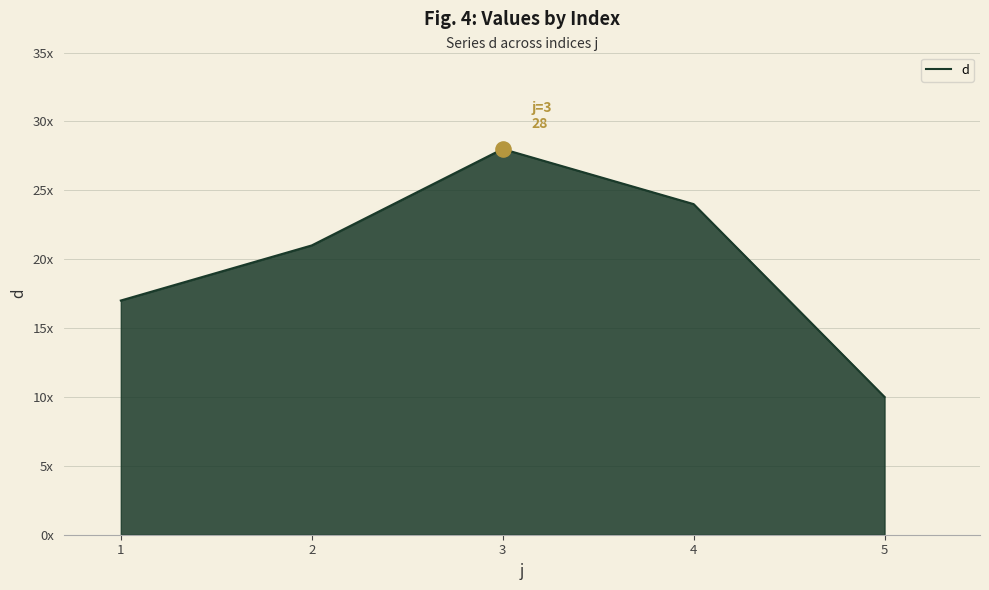

Which has a higher value, 4 or 2?

4